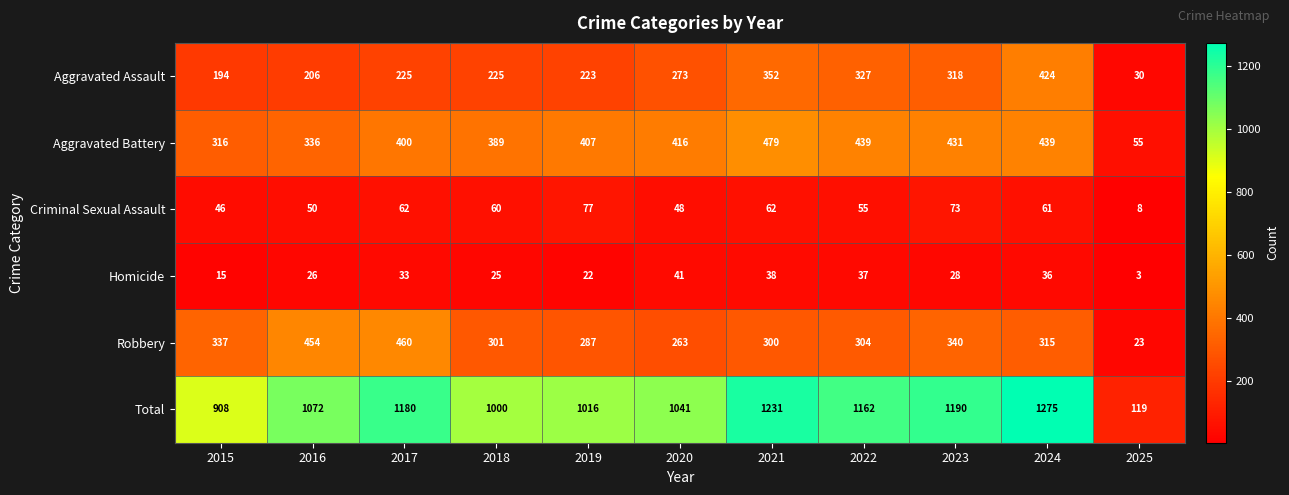

The Aggravated Assault series shows 223 at 2019. True or false?

True